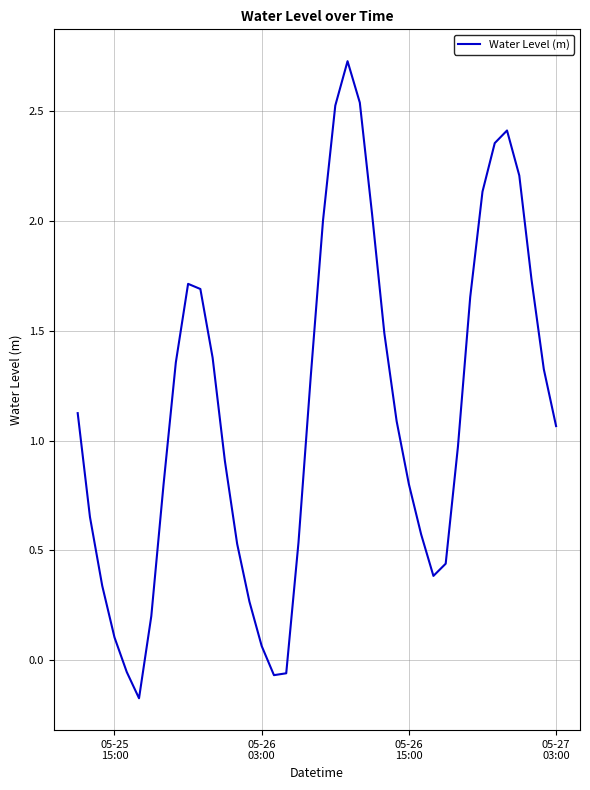

What is the greatest value displayed?

2.7